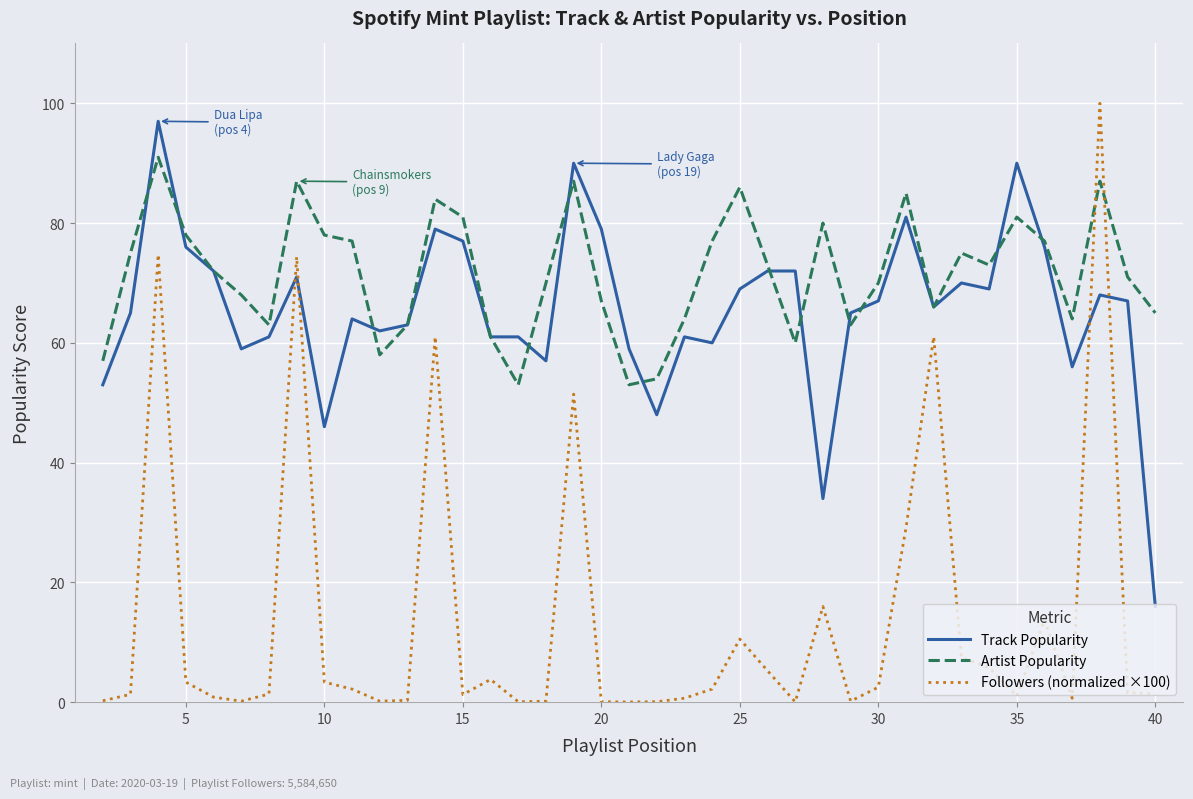

What is the difference between the maximum and minimum values in the Track Popularity series?

81.0